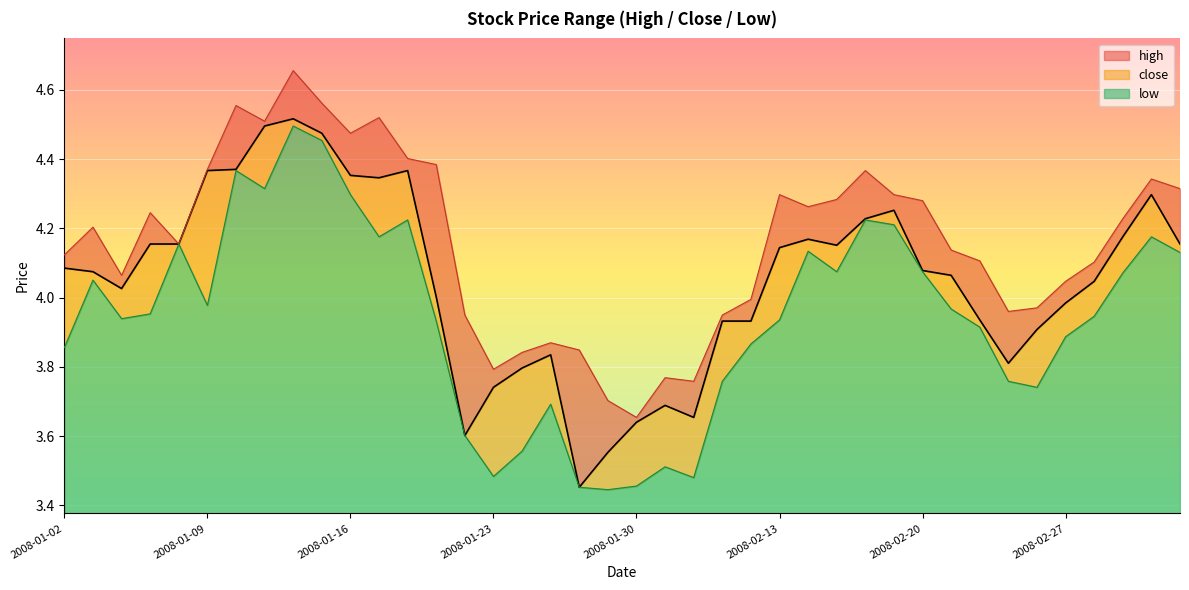

At how many categories does at least one series exceed 4?

27